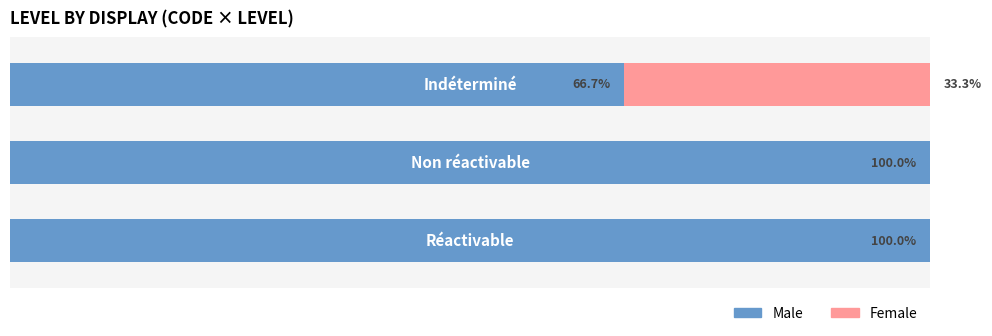

What are all the series names shown in the legend?

Male, Female